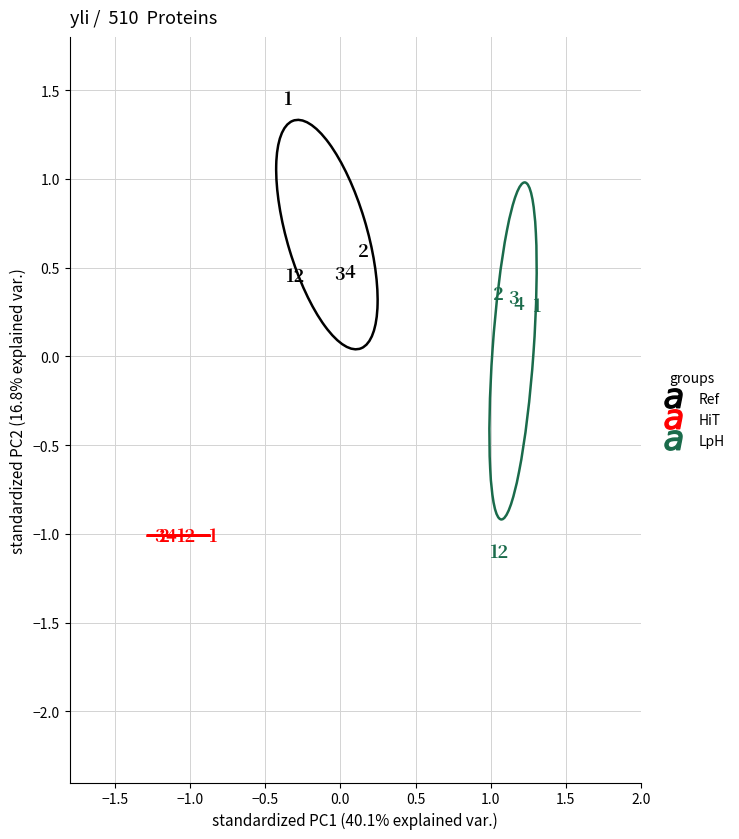

Which series reaches the minimum Y coordinate?

LpH